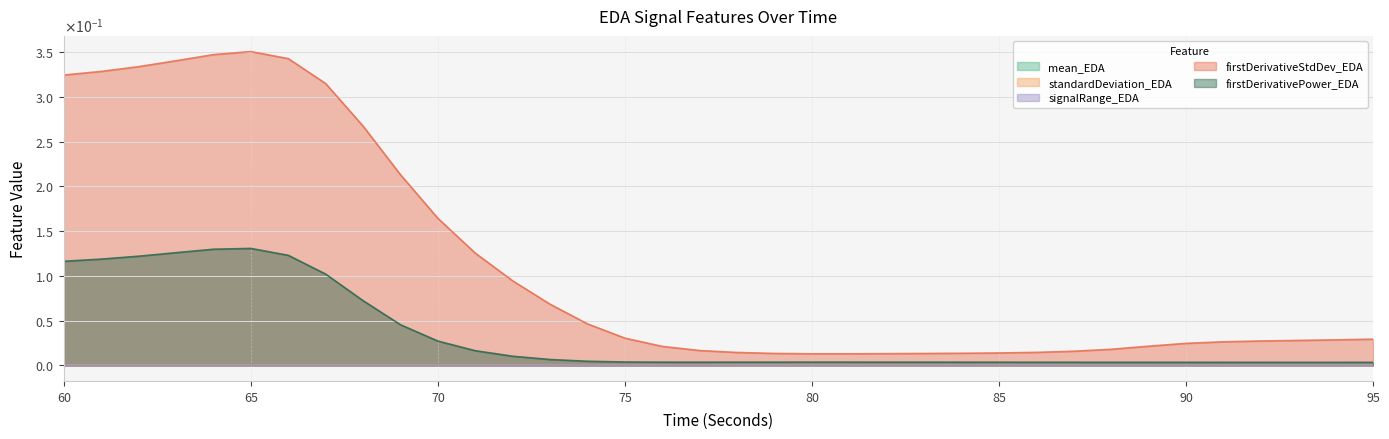

Does the chart have visible grid lines?

Yes